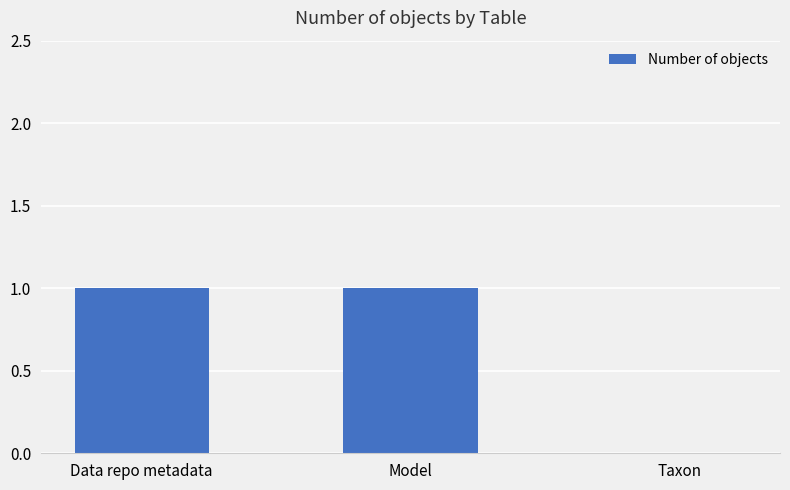

Where is the data nearest to the value 0?

Taxon